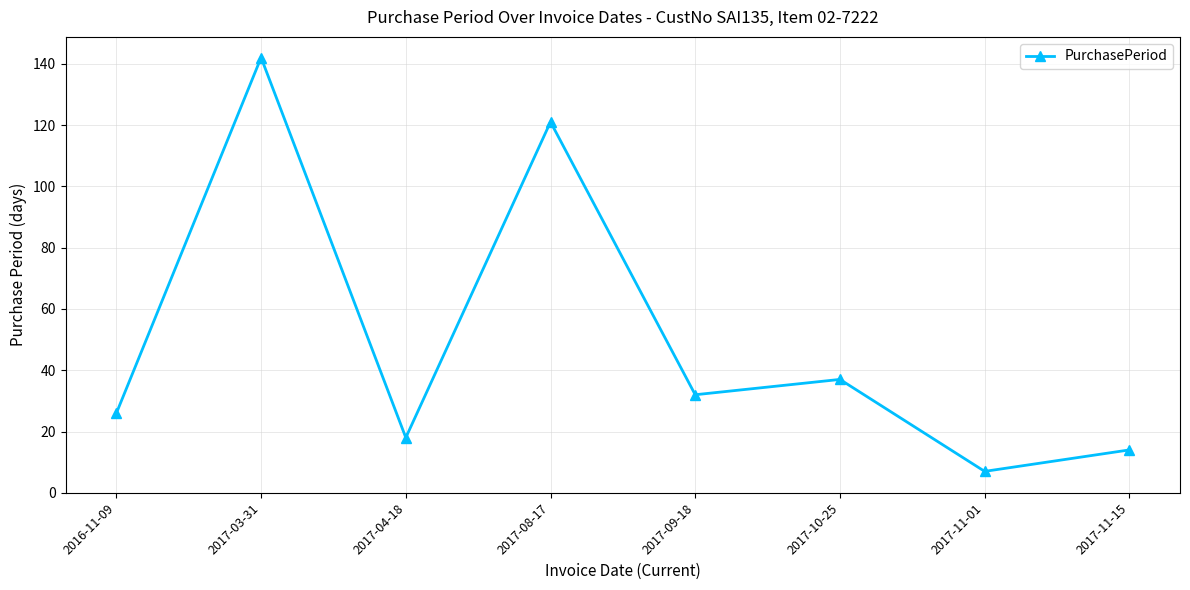

How many categories are shown in the chart?

8